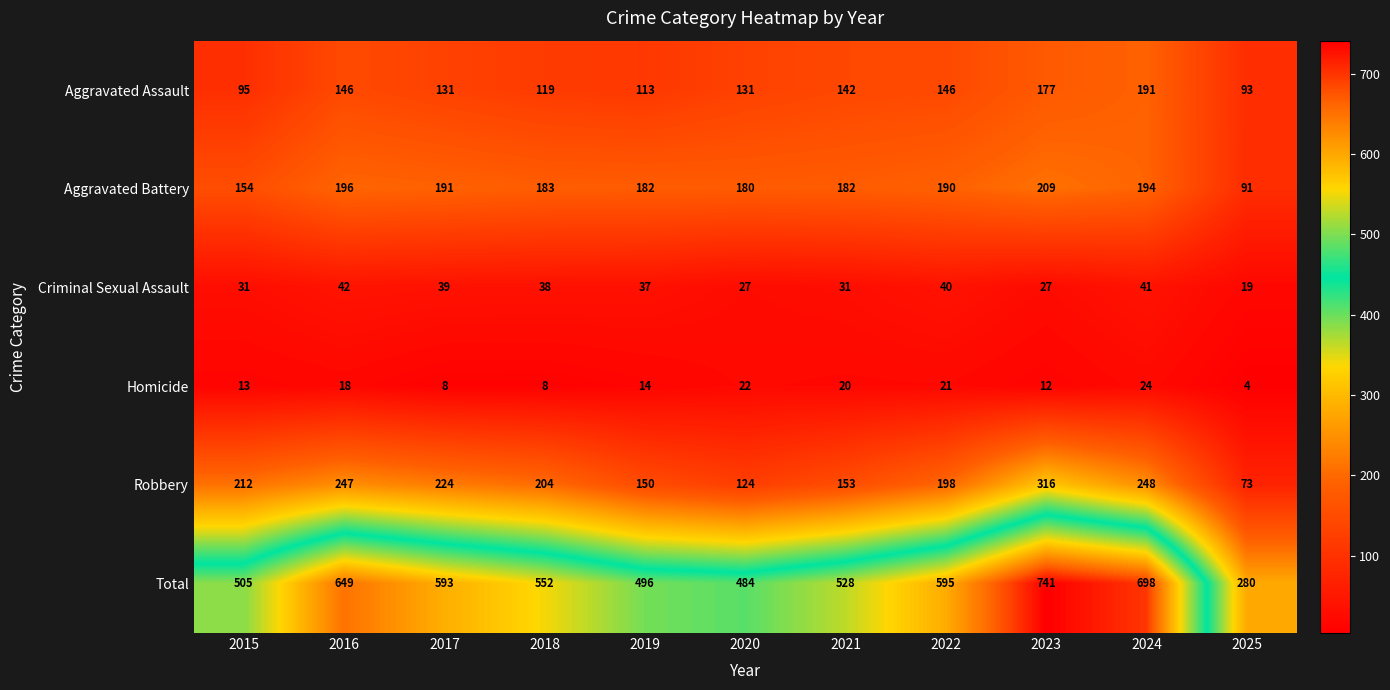

At which label does Robbery first exceed 204?

2015